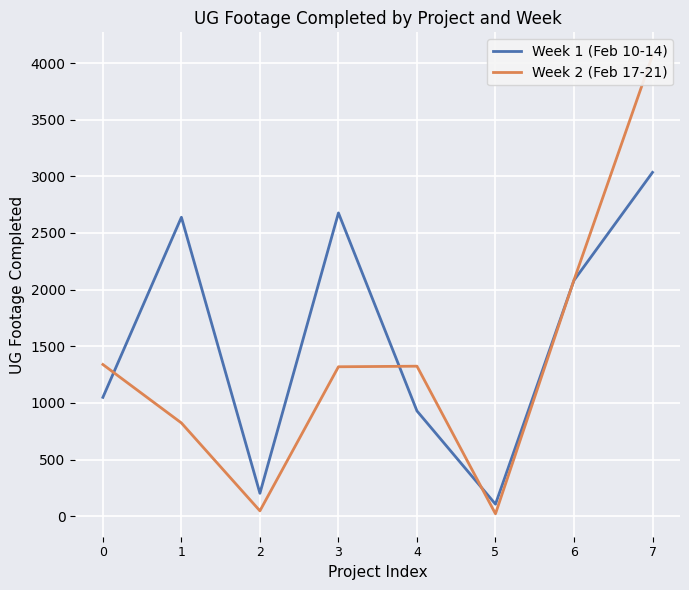

What value does the Week 2 (Feb 17-21) series have at 4, to the nearest 100?

1300